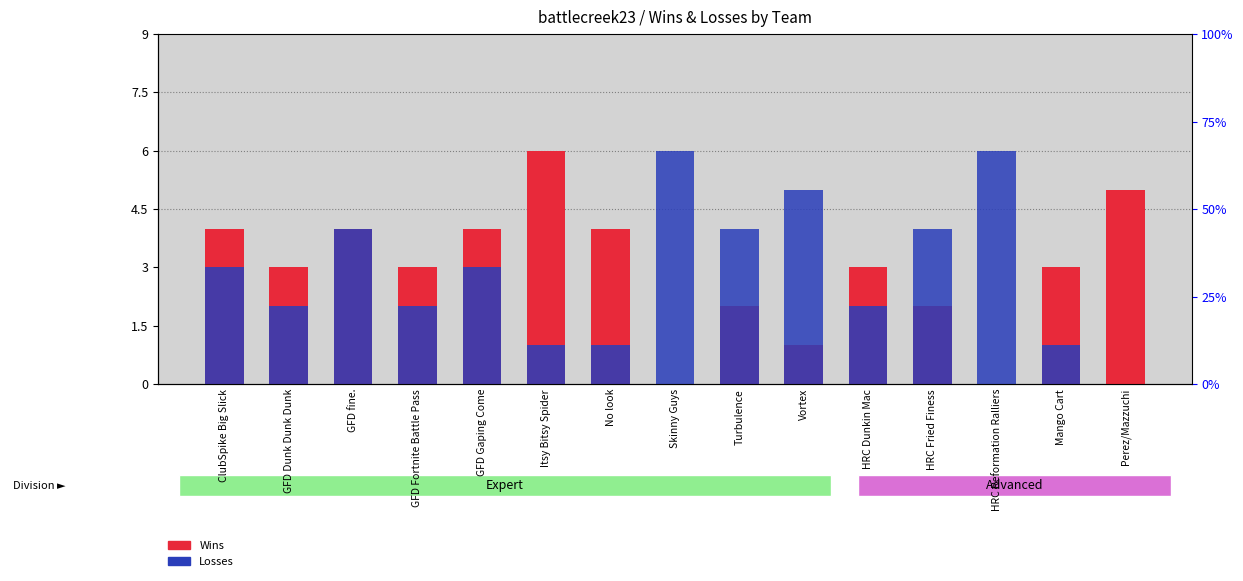

At which label does Losses first exceed 3?

GFD fine.